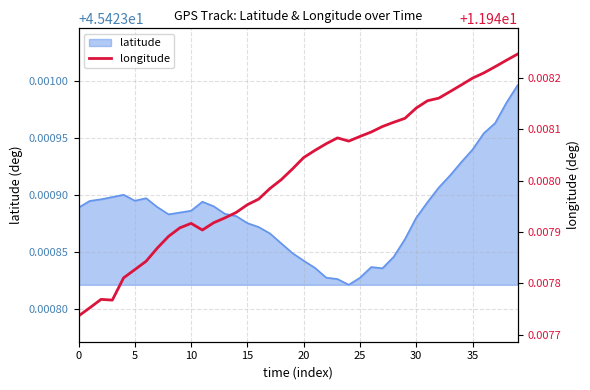

The value of latitude at 25 is 14.0. True or false?

False